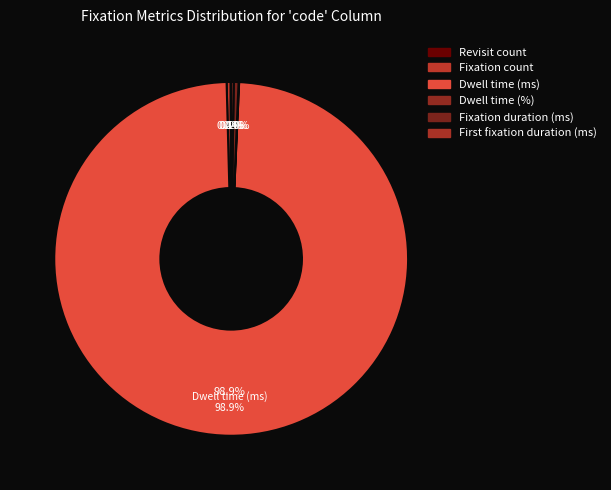

Between Revisit count and Dwell time (%), which is larger?

Revisit count